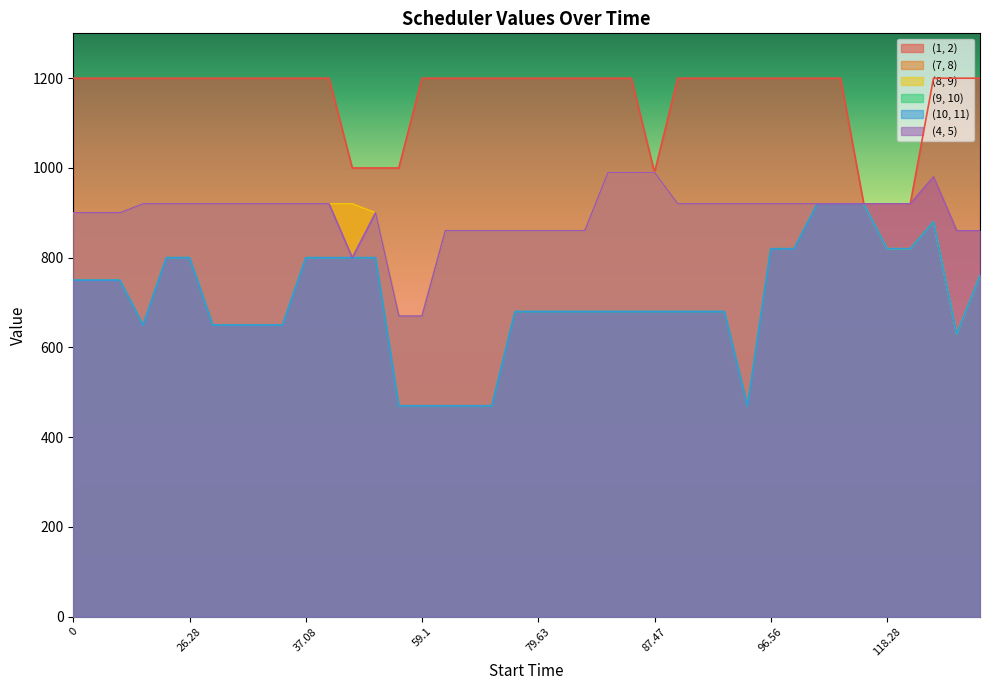

How many lines are shown in the chart?

6